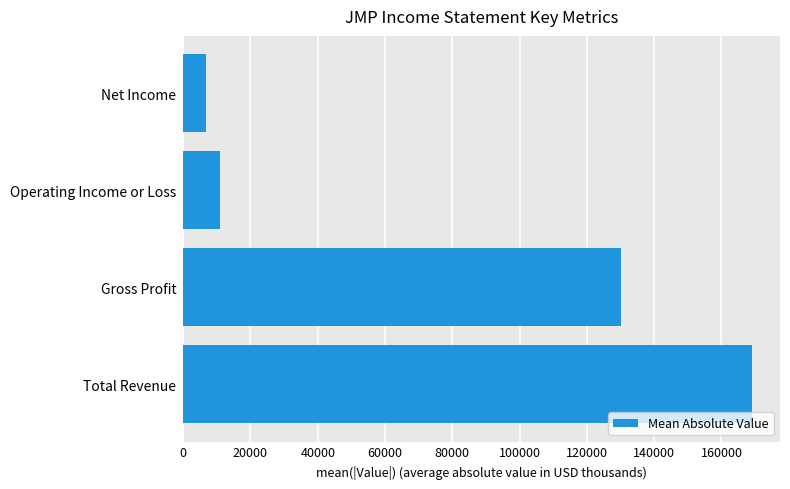

How many series are shown in this chart?

1